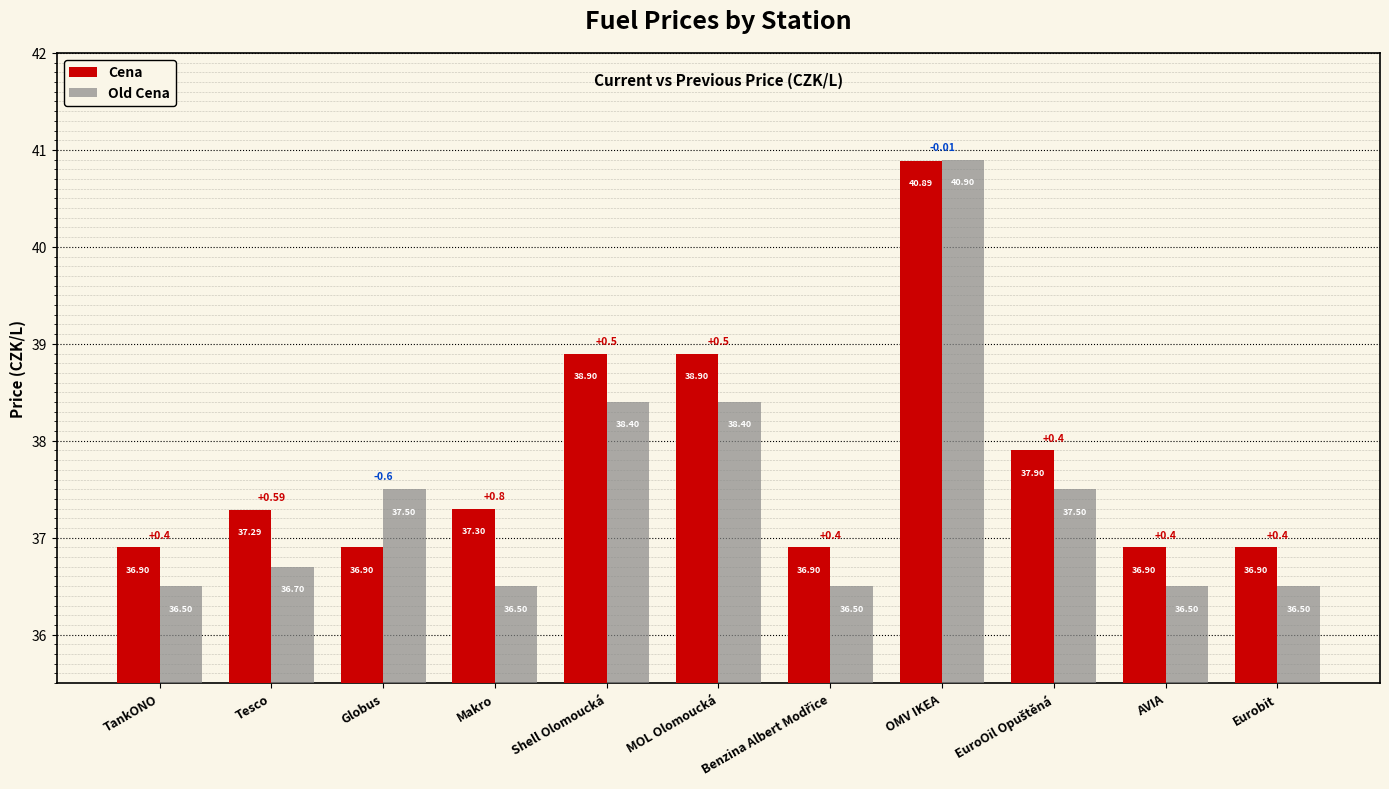

The Cena series shows 38.9 at Shell Olomoucká. True or false?

True